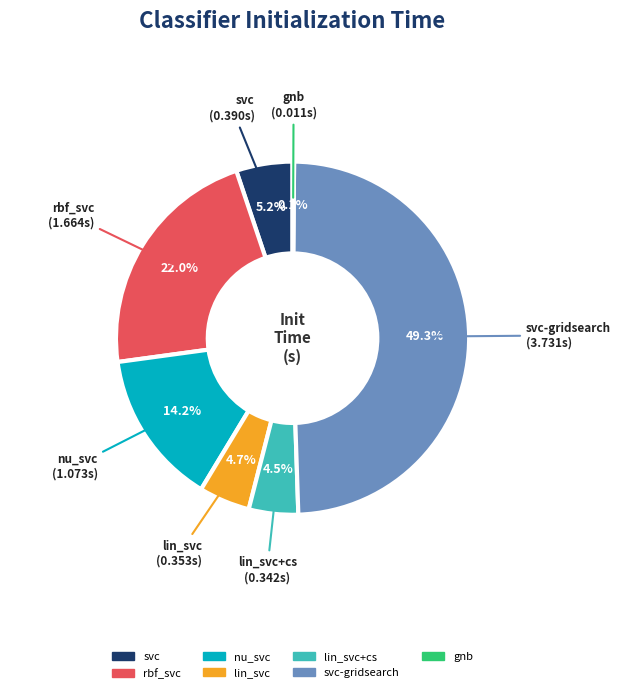

Is there any slice that represents more than half of the pie?

No